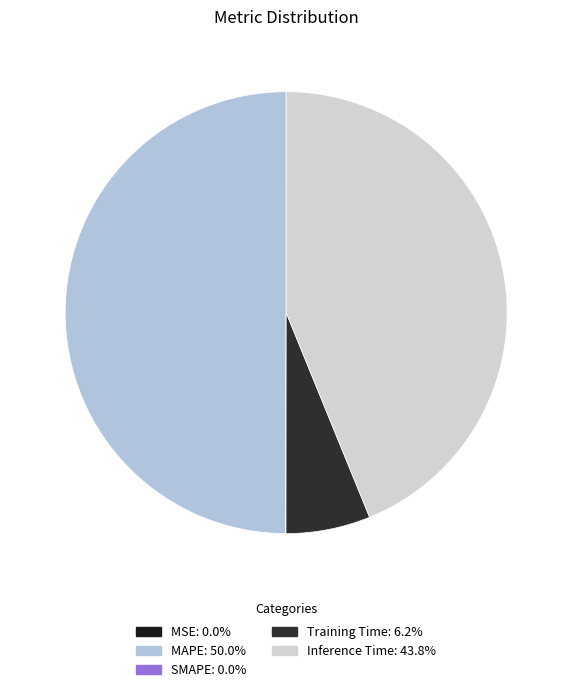

To the nearest percent, what is the difference between the largest and smallest slice percentages?

50%